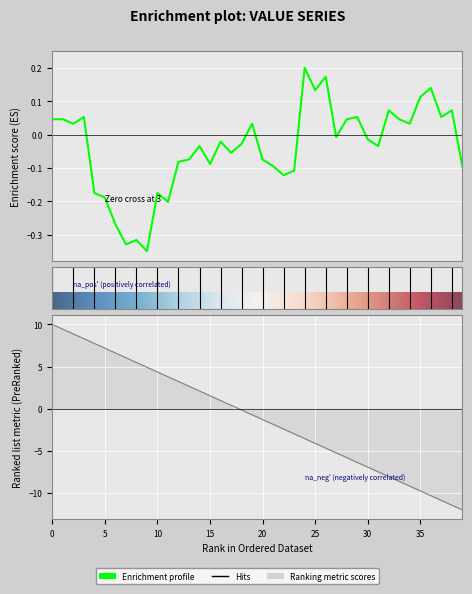

How many points are lower than both their immediate neighbors (excluding endpoints)?

12